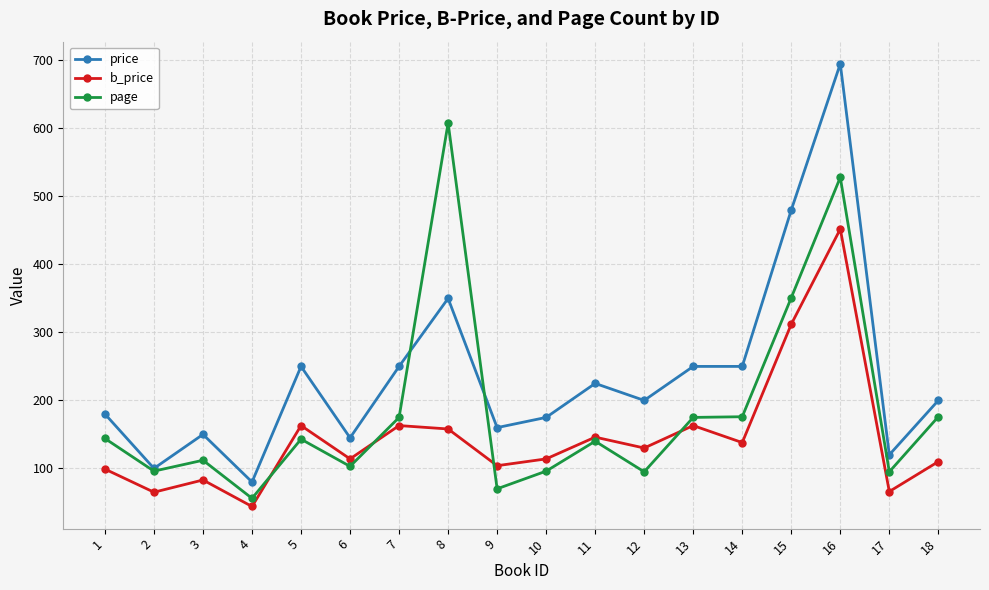

True or false: b_price and page intersect in this chart.

True